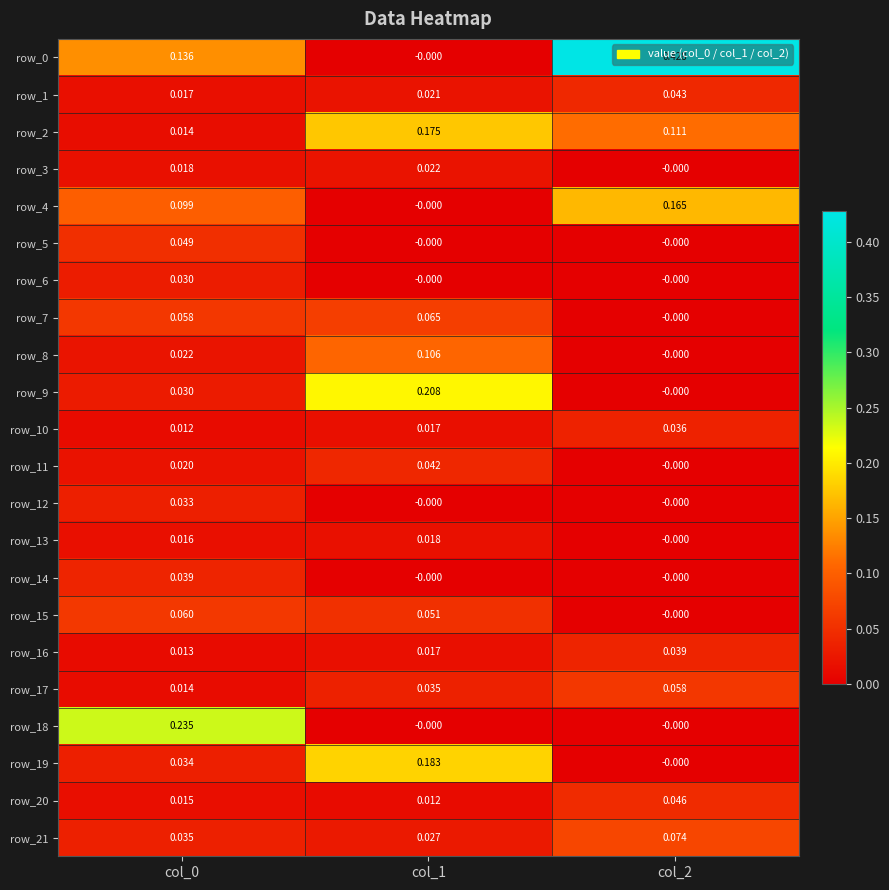

Is the value of row_0 at col_0 greater than the value of row_20 at col_1?

Yes